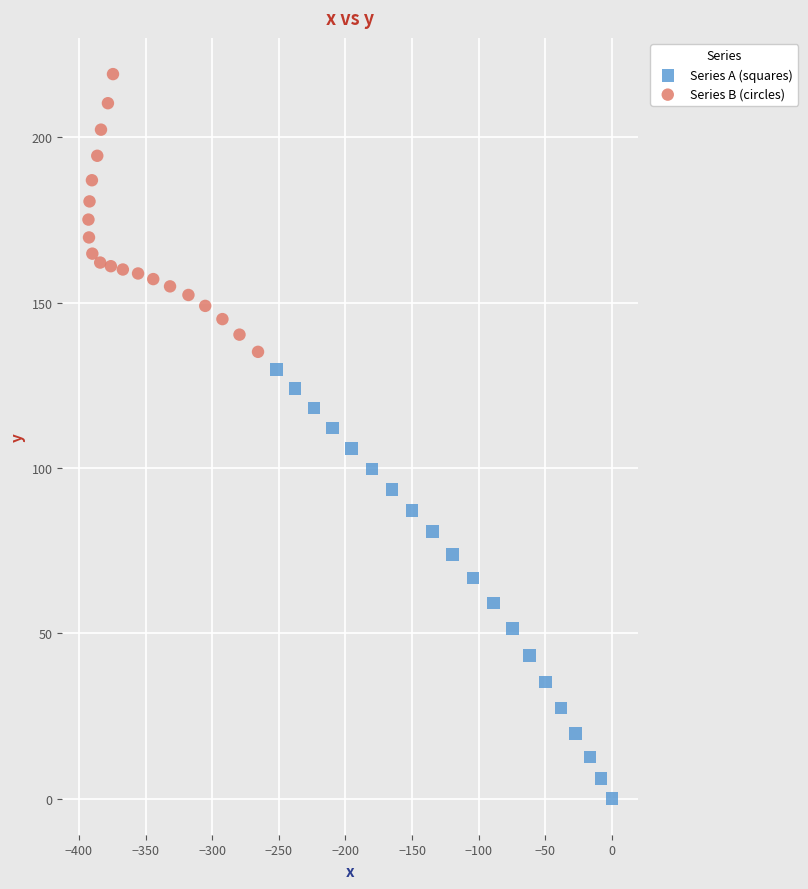

Which series reaches the minimum Y coordinate?

Series A (squares)